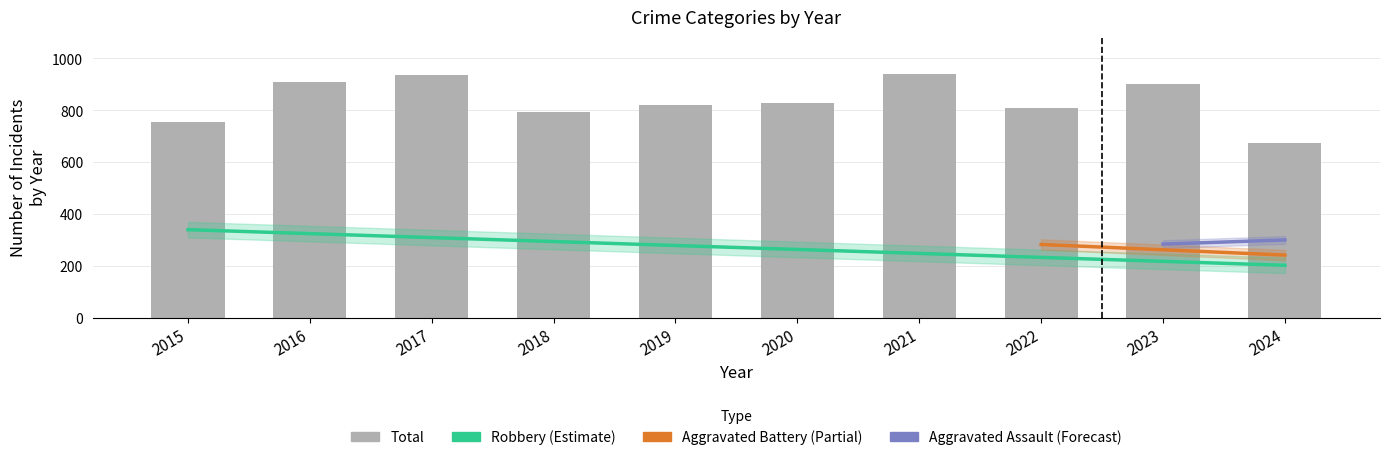

At how many categories does at least one series exceed 710?

9